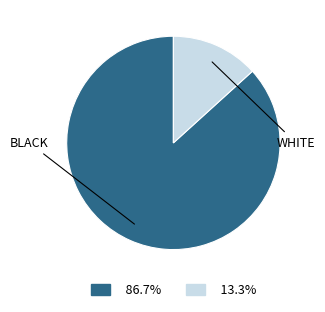

Is there any slice that represents more than half of the pie?

Yes